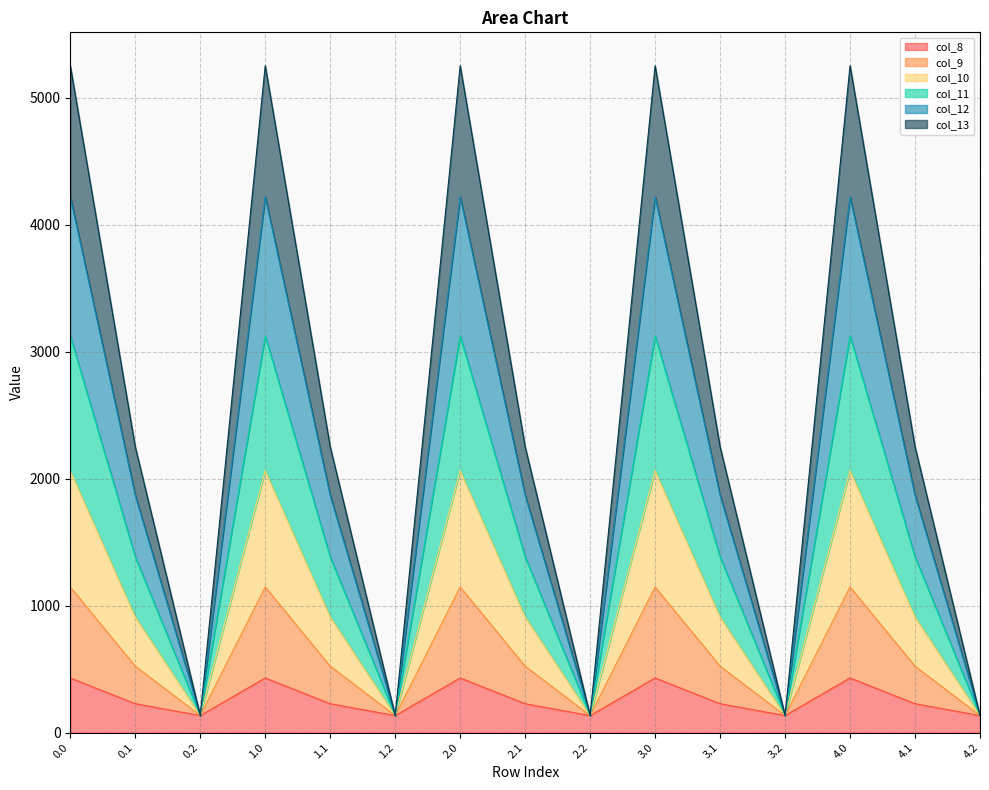

What is the spread (max minus min) of values at 1.0?

4822.9